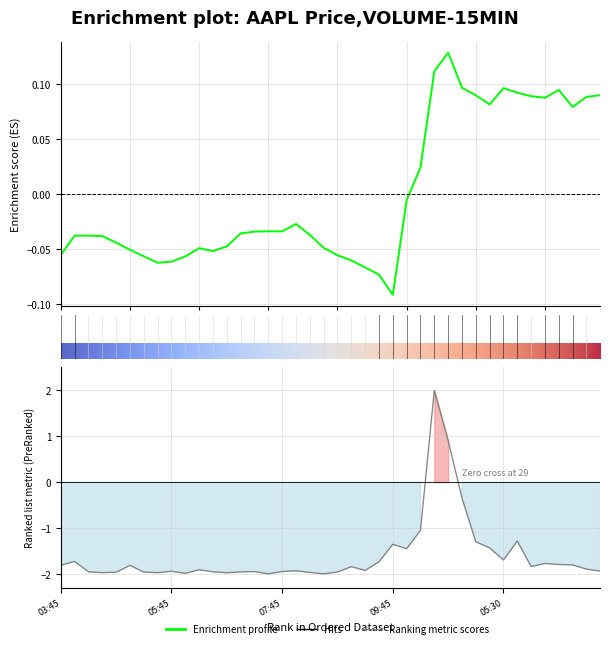

What position from the left is 2025-08-25 04:15?

28